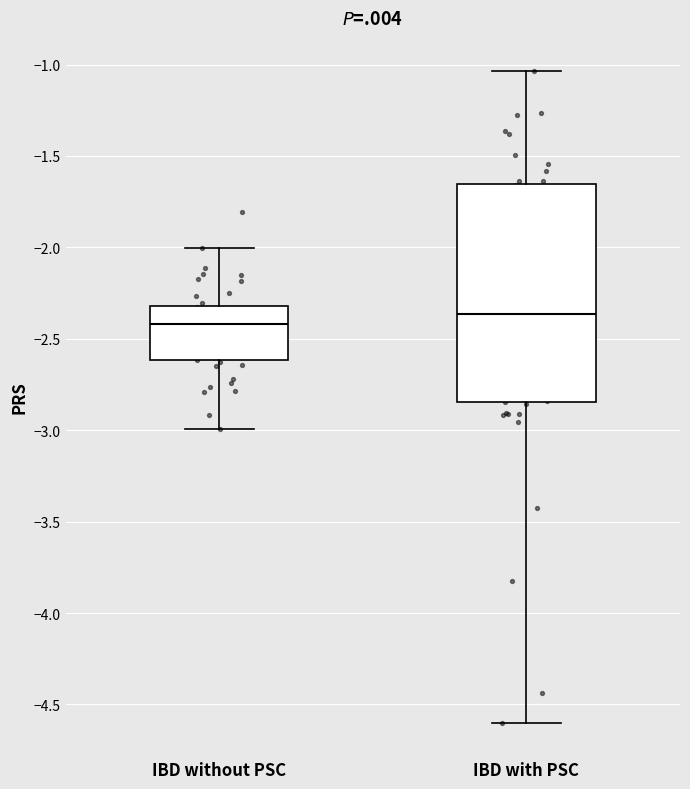

Reading left to right, transcribe this box plot: for each box, give where its median line is, the range the box spans, and where its two whiskers end, as read against the y-axis. The values are not printed on the chart, so give them approximately, as read against the axis.

IBD without PSC: median -2.40, box -2.60 to -2.30, whiskers -3.00 to -2.00
IBD with PSC: median -2.35, box -2.85 to -1.65, whiskers -4.60 to -1.05